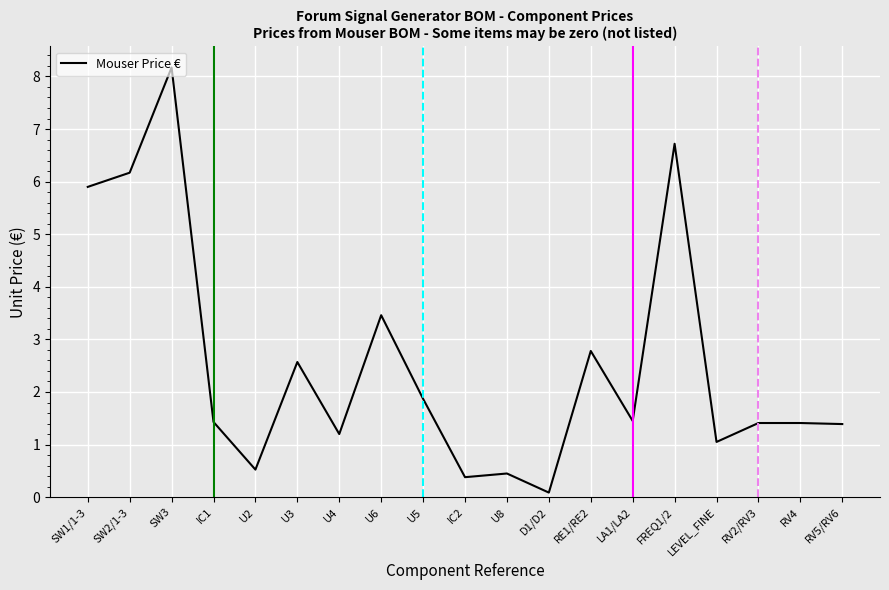

Is it true that the value at FREQ1/2 is 10.5?

False